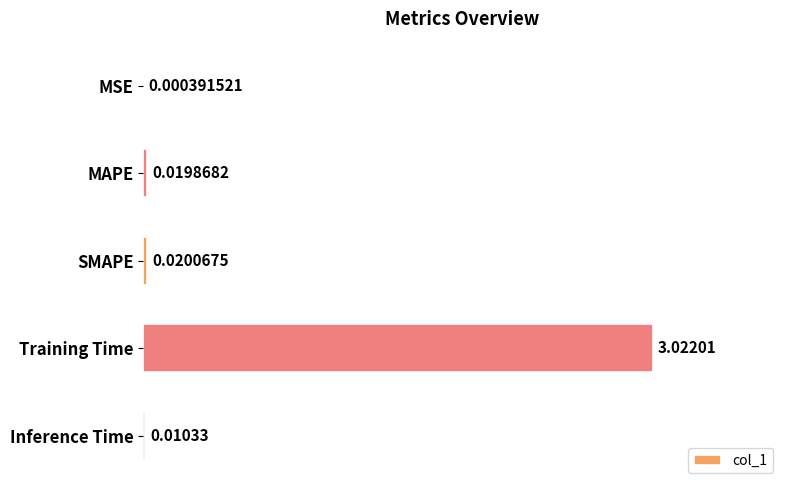

Are the bars horizontal?

Yes